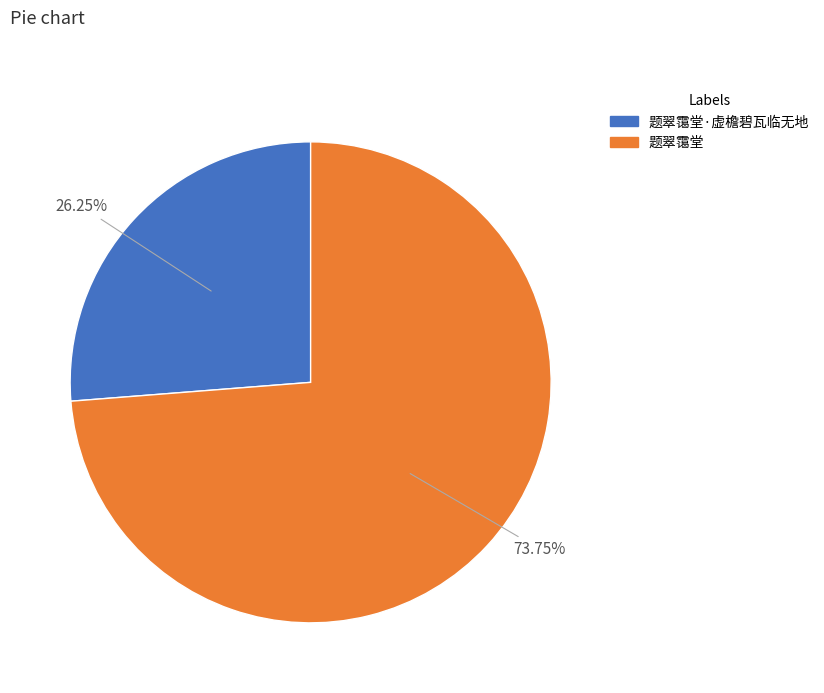

How many slices are in this pie chart?

2